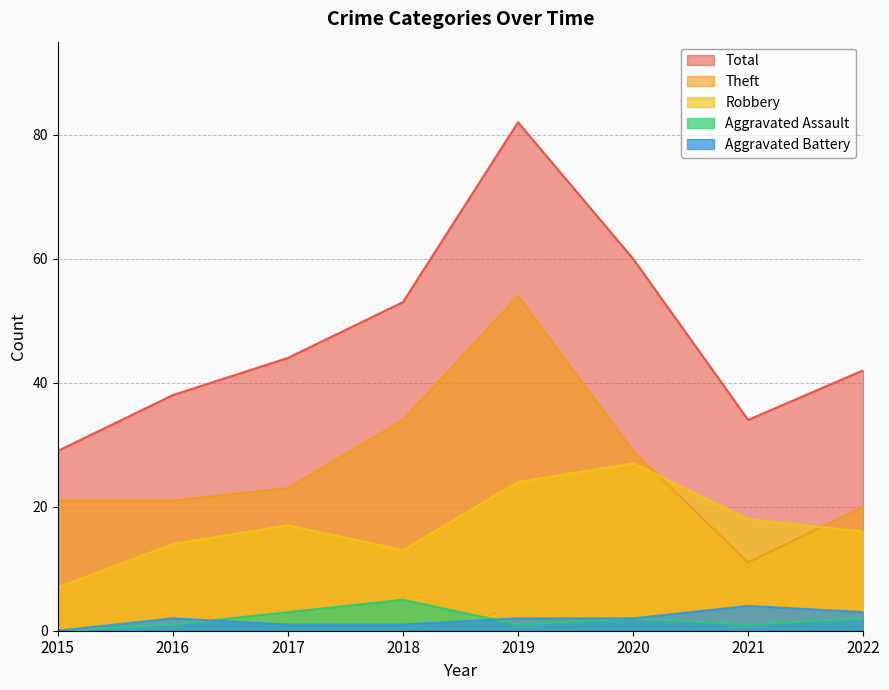

What are all the series names shown in the legend?

Total, Theft, Robbery, Aggravated Assault, Aggravated Battery